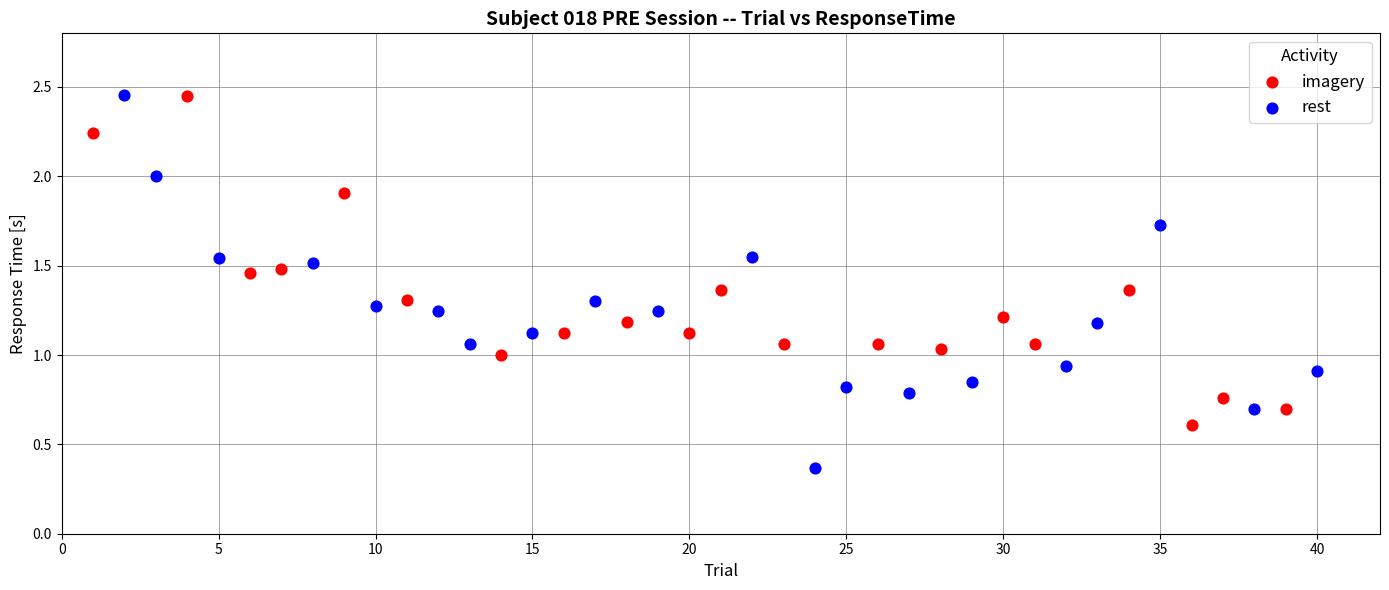

Which series contains the lowest Y value?

rest